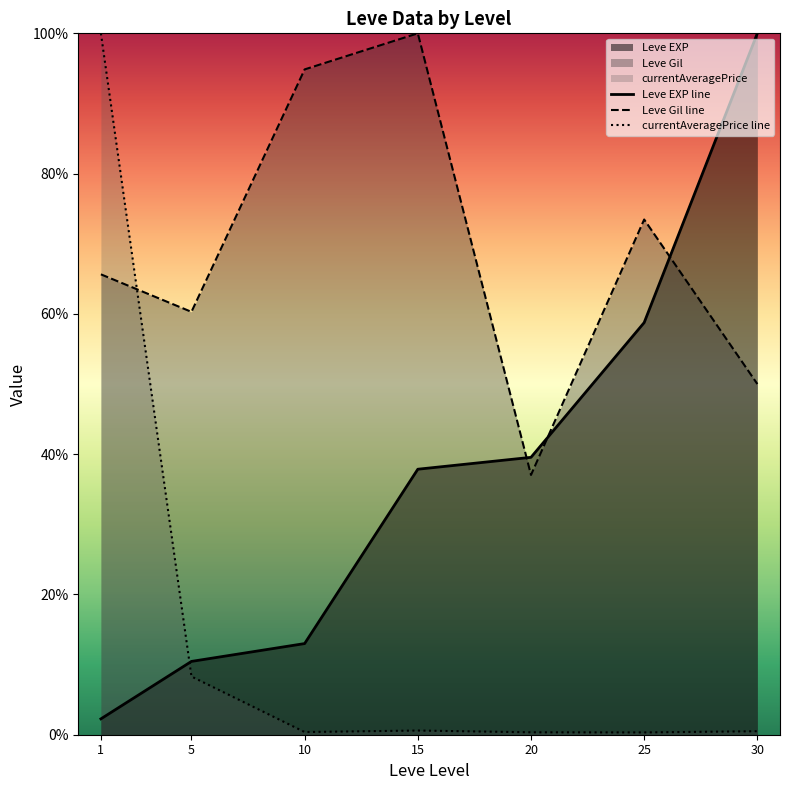

Which category has the highest value across all series?

30